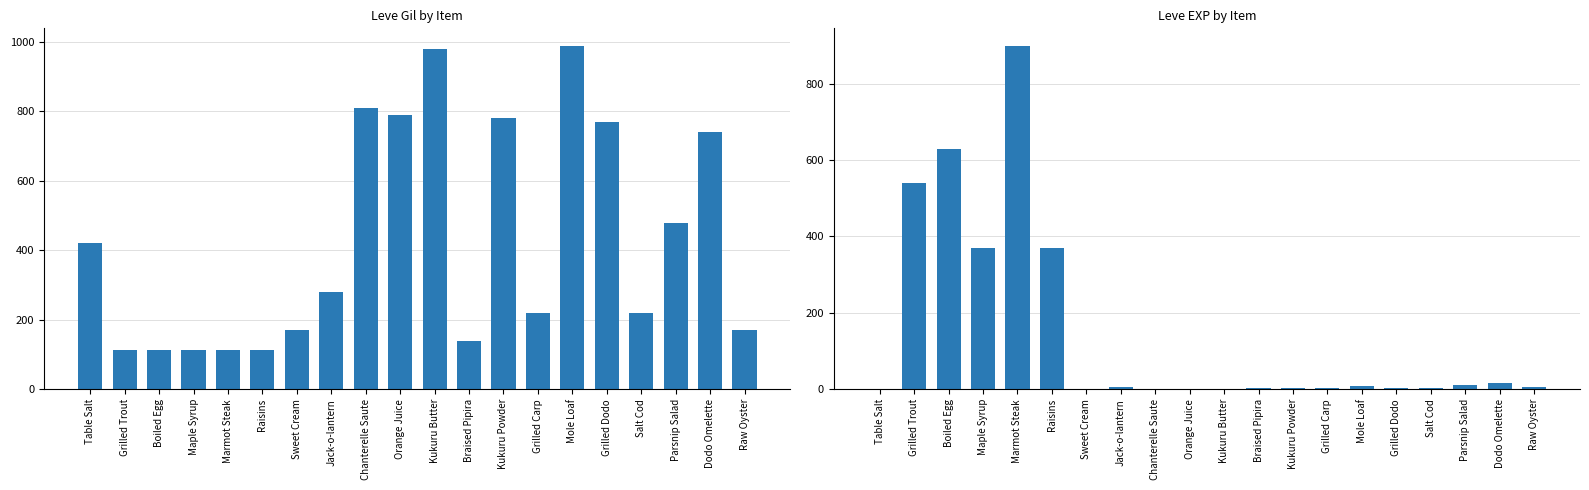

Reading left to right, list all the values displayed in this chart.

Leve Gil: 420	112	112	112	113	112	170	280	810	790	980	140	780	220	990	770	220	480	740	170
Leve EXP: 1	540	630	370	900	370	1	6	1	2	1	3	3	3	9	4	3	10	17	7